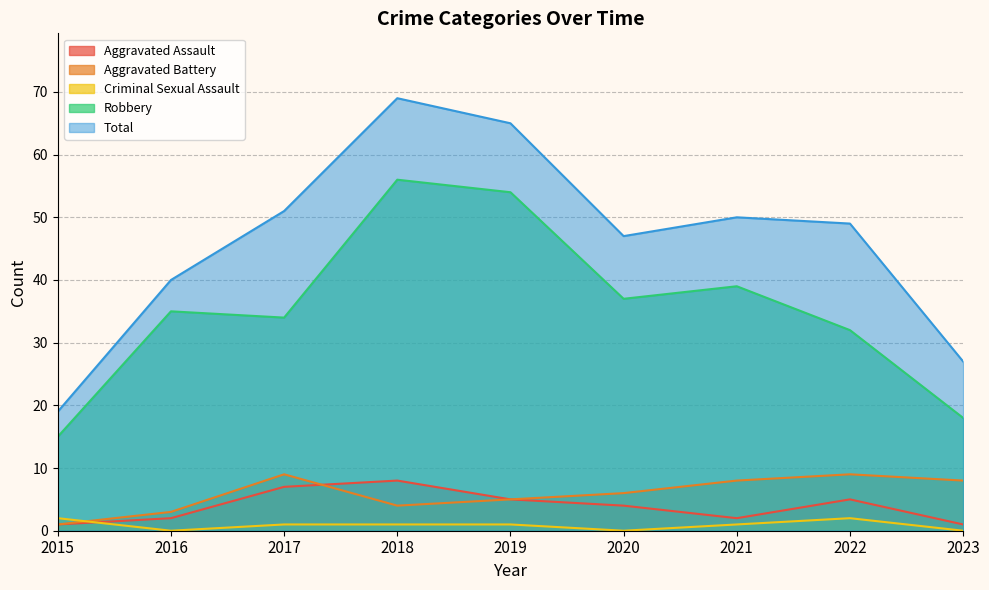

Where is Aggravated Assault nearest to the value 4?

2020